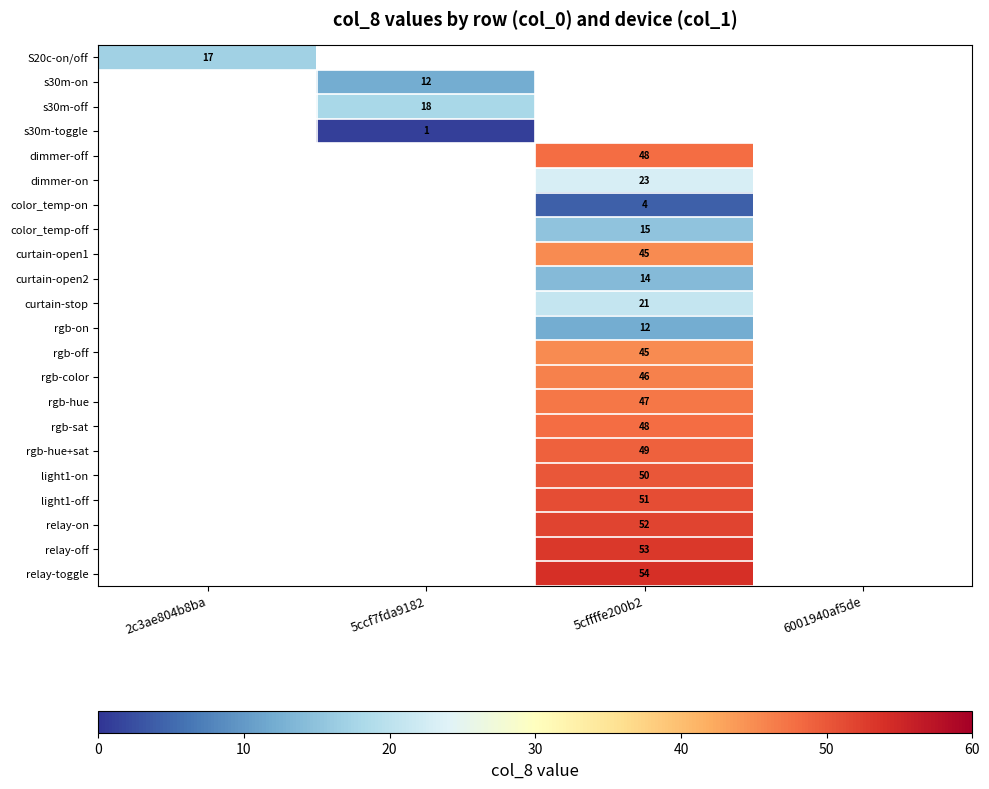

Is the value of rgb-hue+sat at 5cffffe200b2 greater than the value of dimmer-off at 5cffffe200b2?

Yes